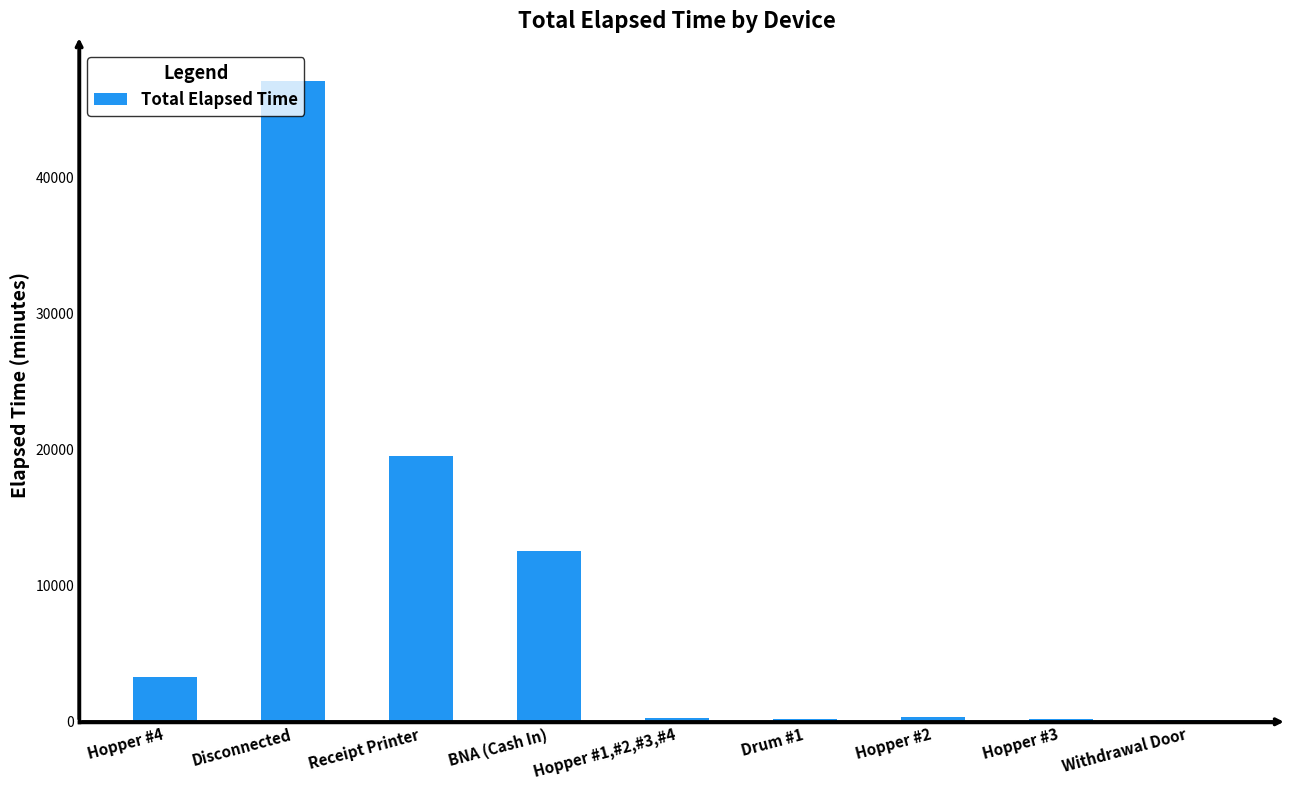

What is the sum of all values?

83610